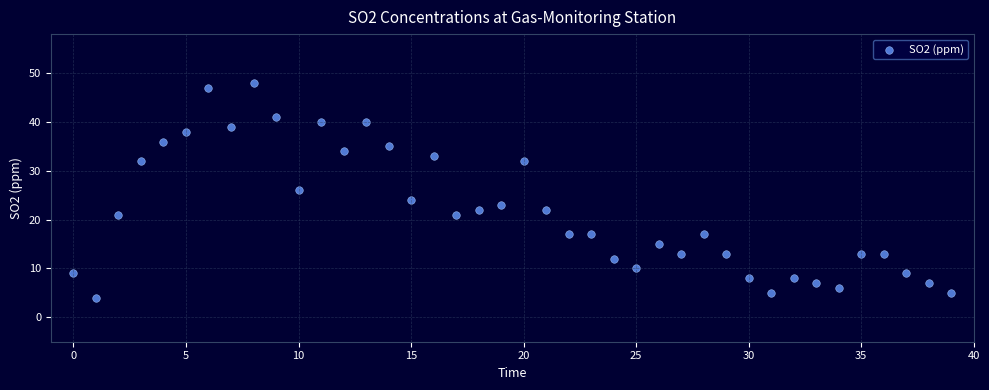

What is the range of Y values (max minus min)?

44